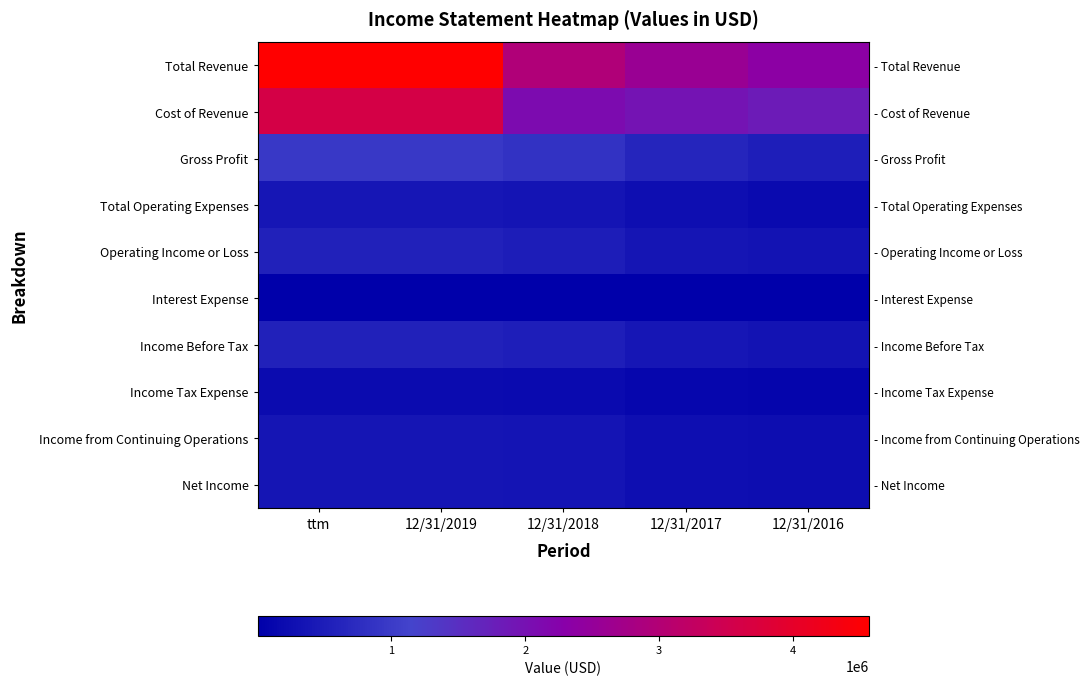

Between ttm and 12/31/2018, which series saw the biggest shift?

Total Revenue